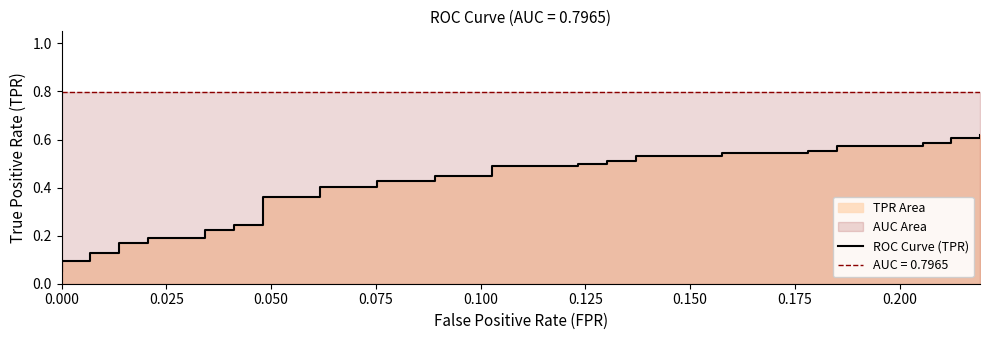

What is the label of the 37th point from the right?

0.075